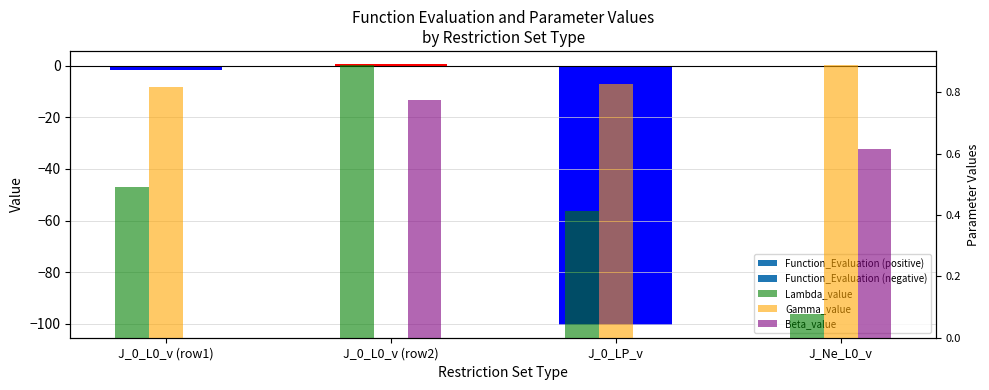

At how many categories does at least one series exceed -42?

4